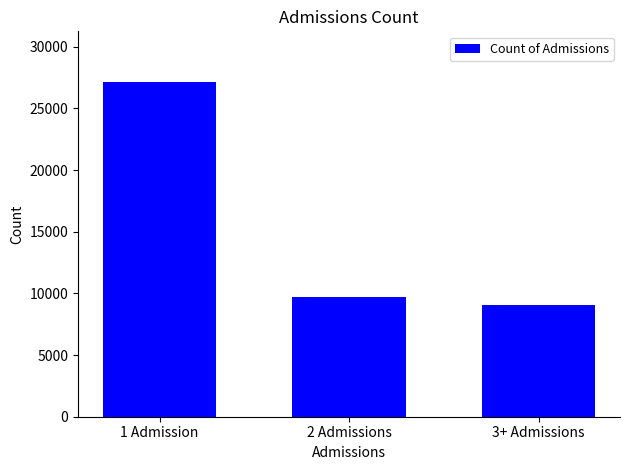

Rank the categories by value from lowest to highest.

3+ Admissions, 2 Admissions, 1 Admission